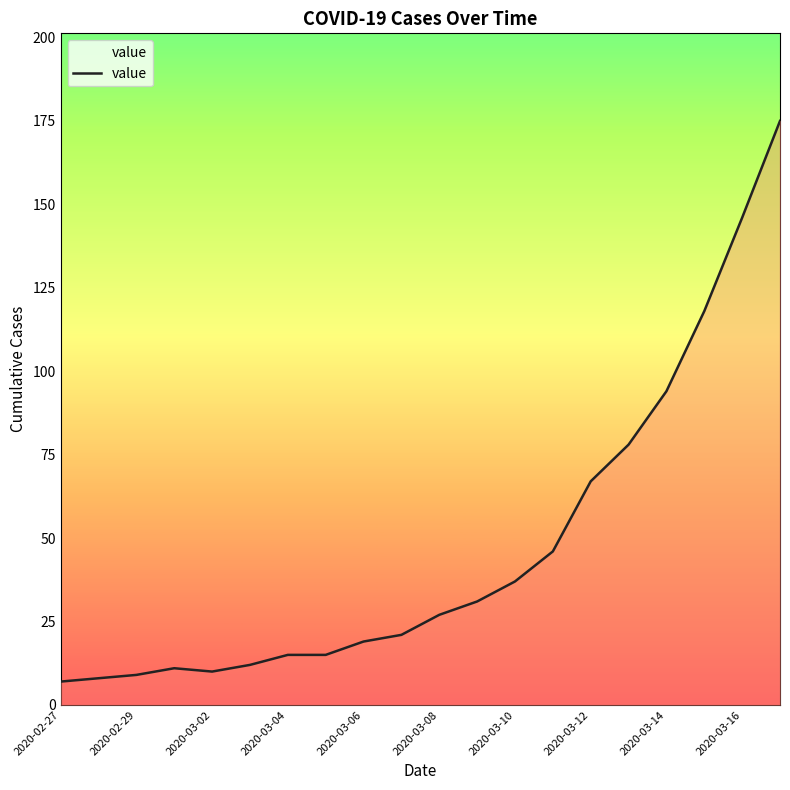

What is the difference between the maximum and minimum values?

168